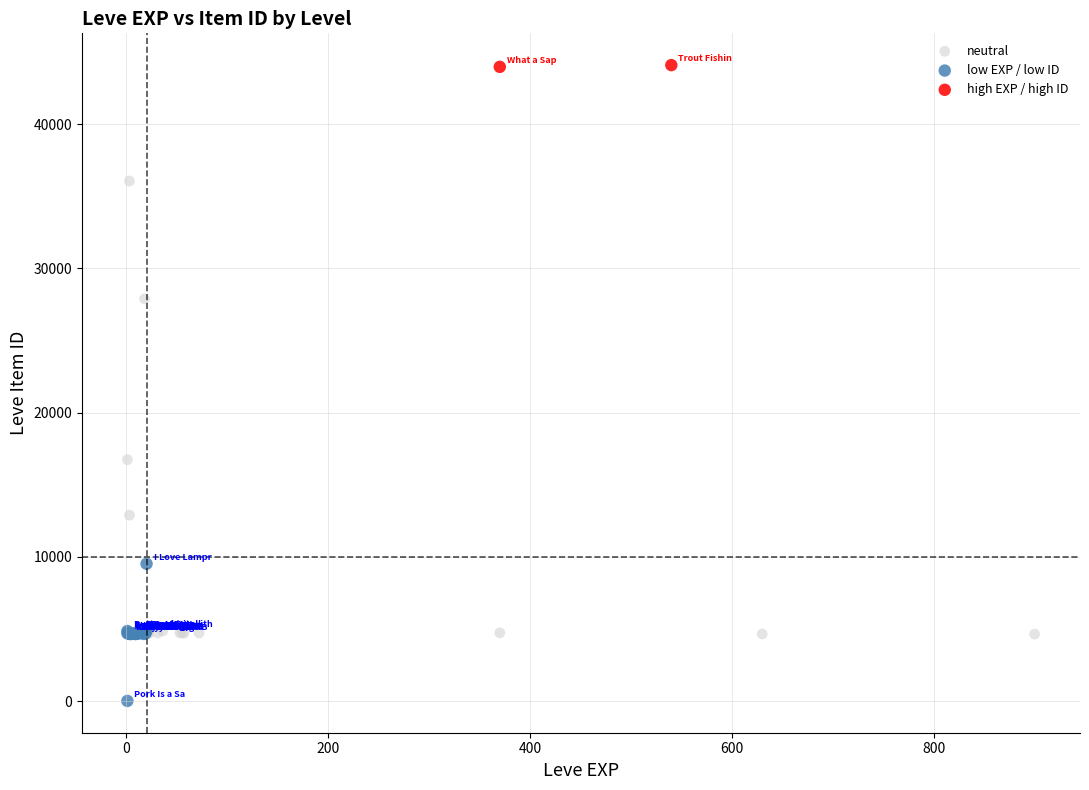

Which series contains the highest Y value?

high EXP / high ID